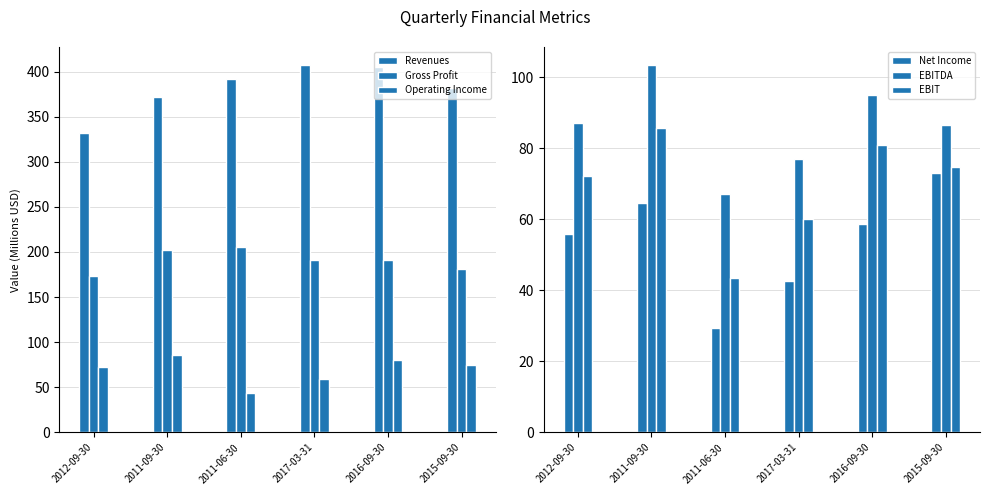

Reading right to left, transcribe all the data shown in this chart.

Revenues: 381.9	405.2	406.8	391.6	371.3	332.2
Gross Profit: 180.7	191.4	191.3	205.4	201.9	173.4
Operating Income: 74.5	80.6	59.1	43.9	85.3	72.1
Net Income: 73.1	58.6	42.6	29.3	64.7	55.9
EBITDA: 86.7	95.0	77.0	67.2	103.4	87.1
EBIT: 74.8	80.9	60.0	43.5	85.8	72.3